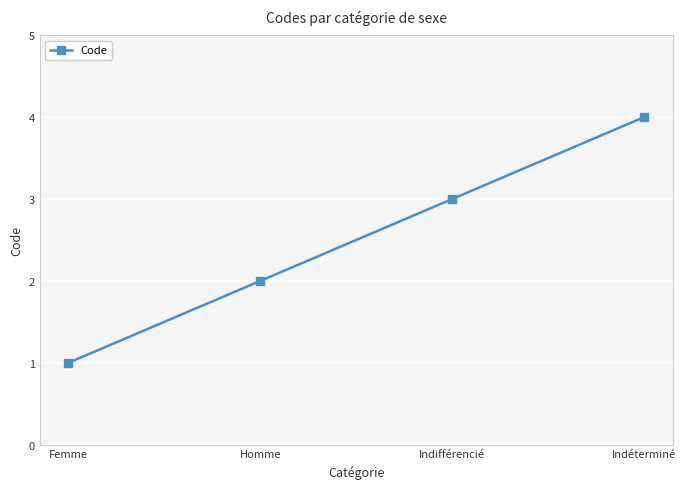

Is it true that the value at Femme is 1?

True